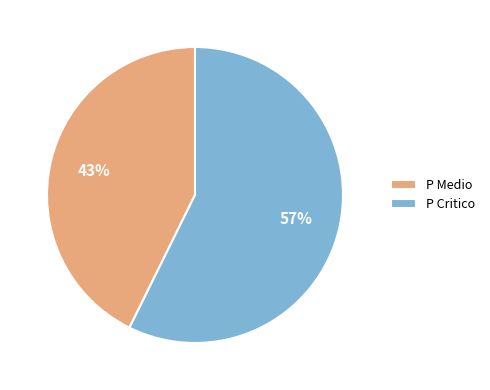

Does P Critico account for over 50% of the chart?

Yes